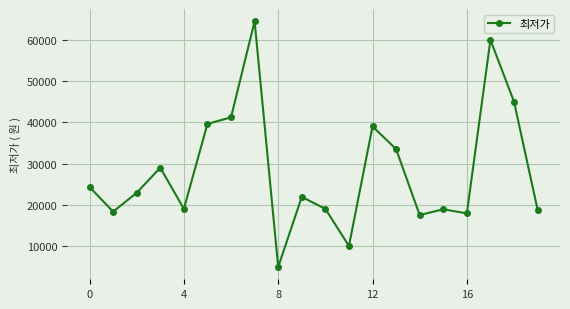

What is the value of the 9th point from the left?

4900